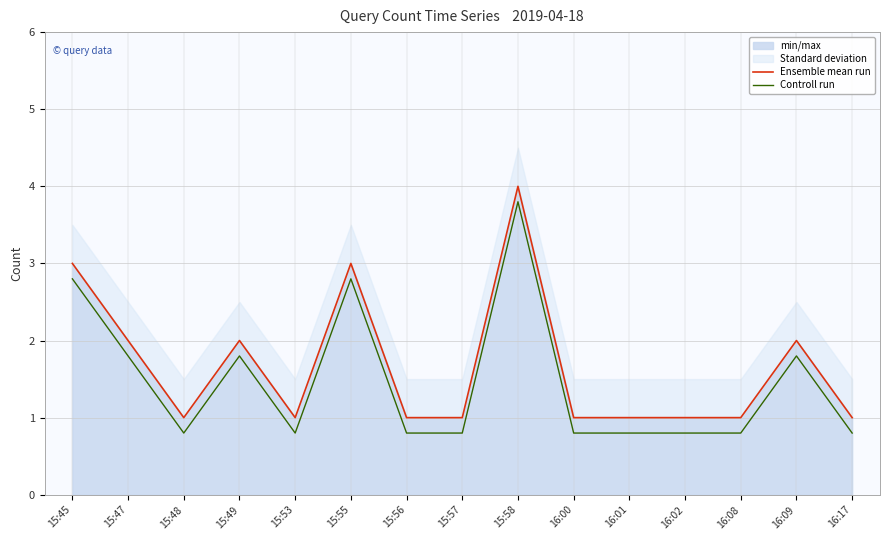

Which series changed the most between 16:09 and 16:17?

Ensemble mean run